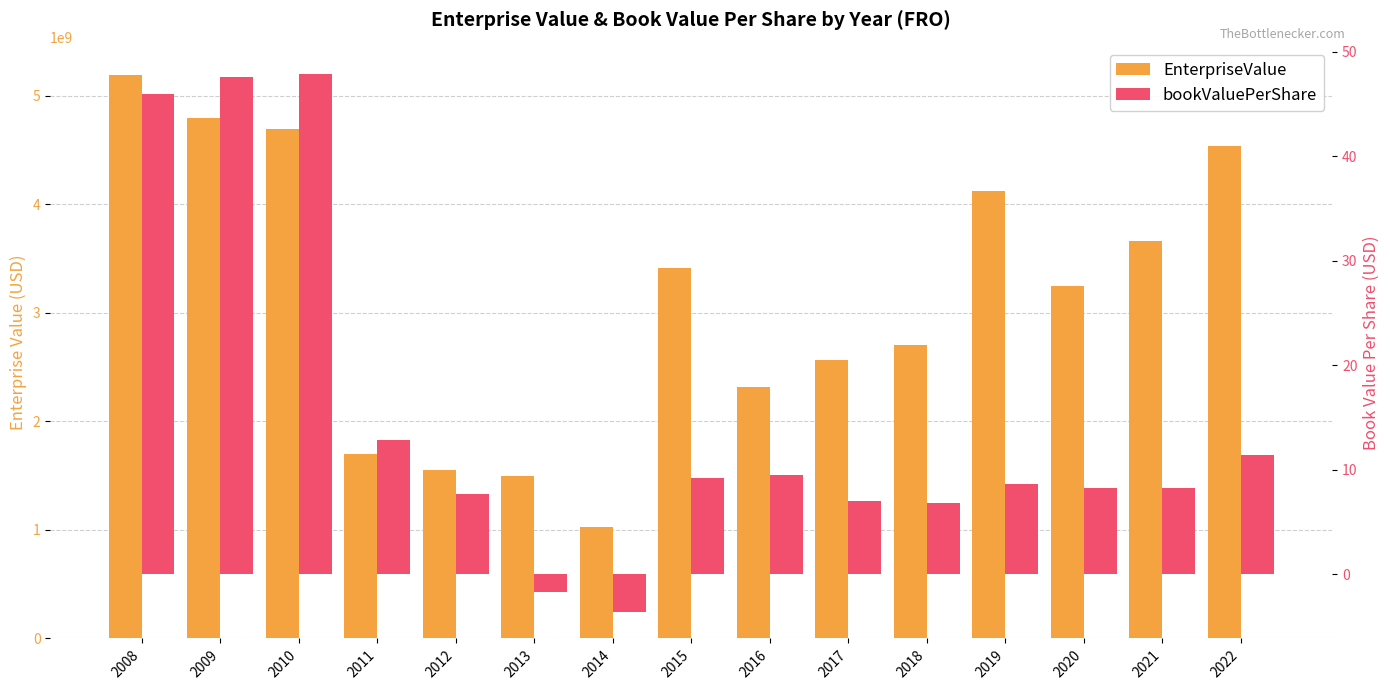

At how many categories does at least one series exceed 2585215776?

9